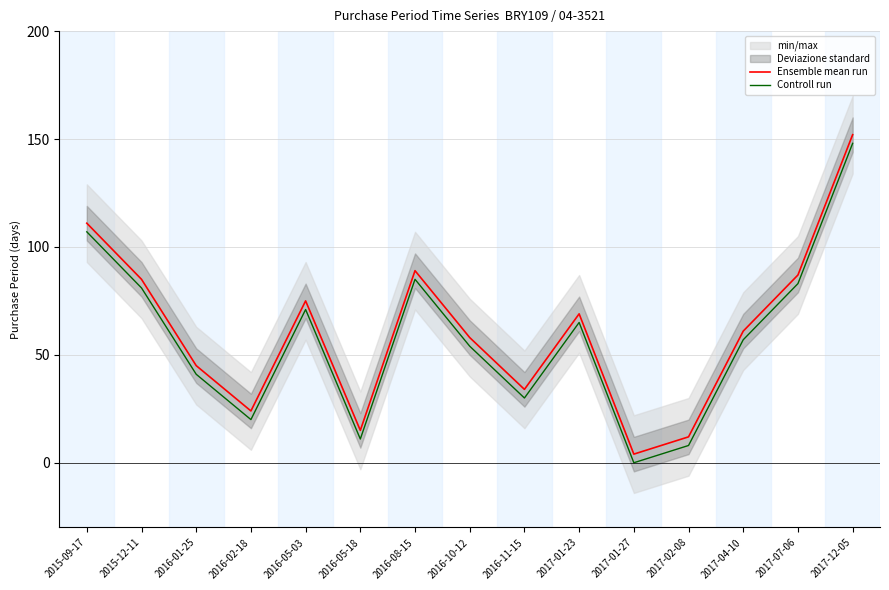

At which category does Controll run reach its first local valley?

2016-02-18